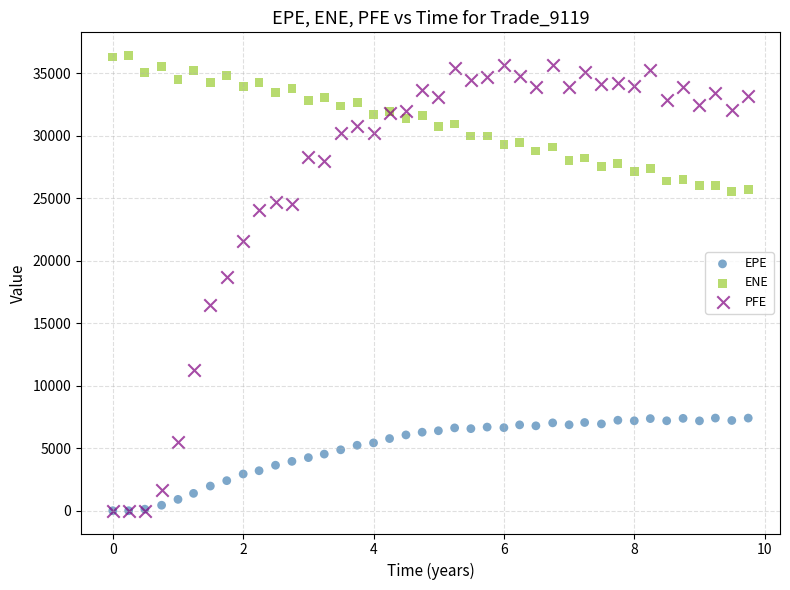

In the PFE series, what Y value is closest to 17835?

18690.1